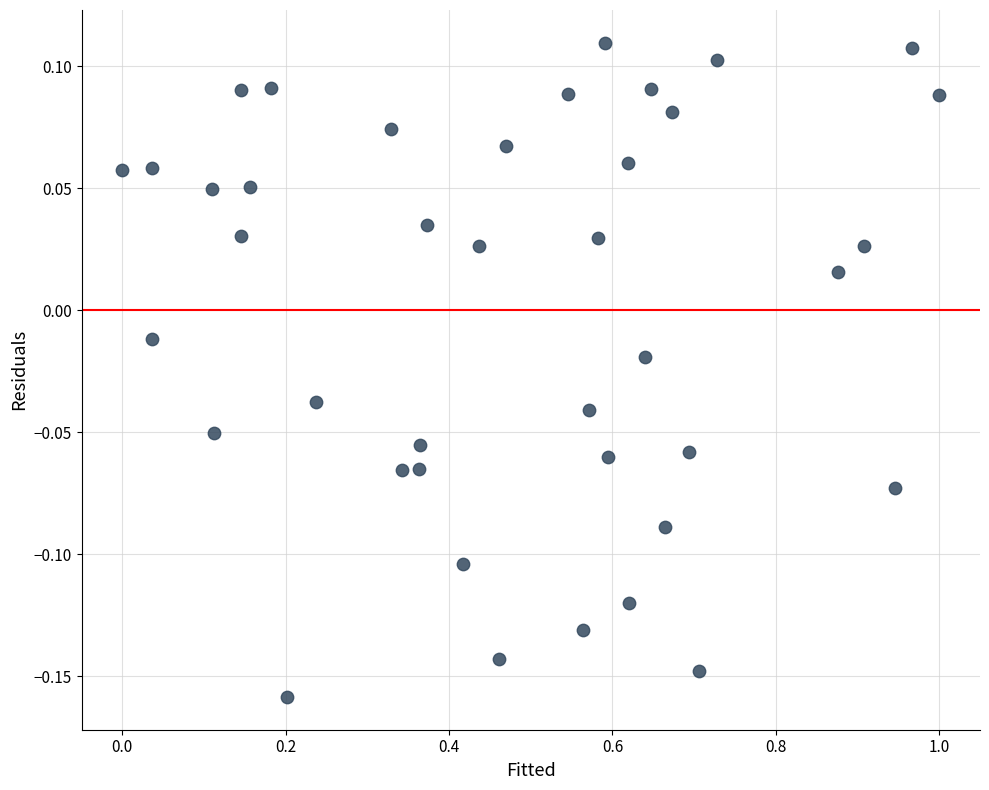

What is the range of Y values (max minus min)?

0.3